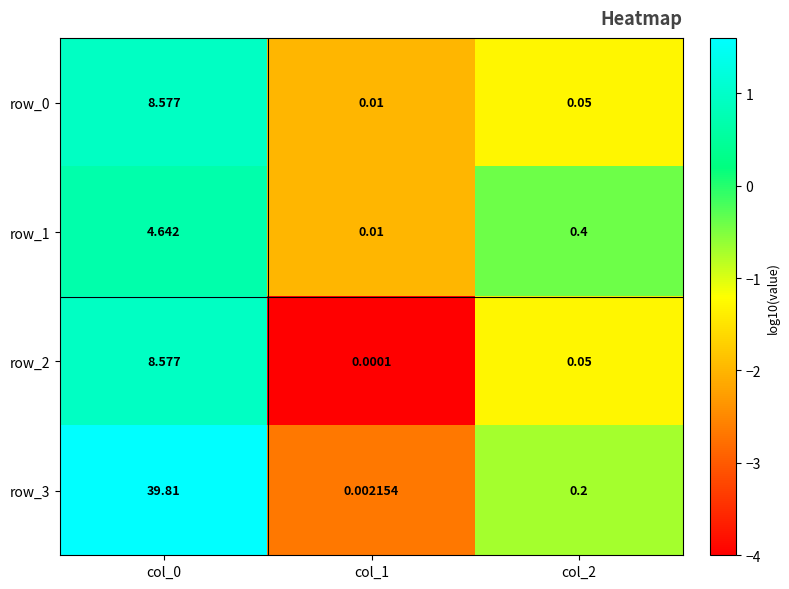

Count the number of categories in the chart.

3